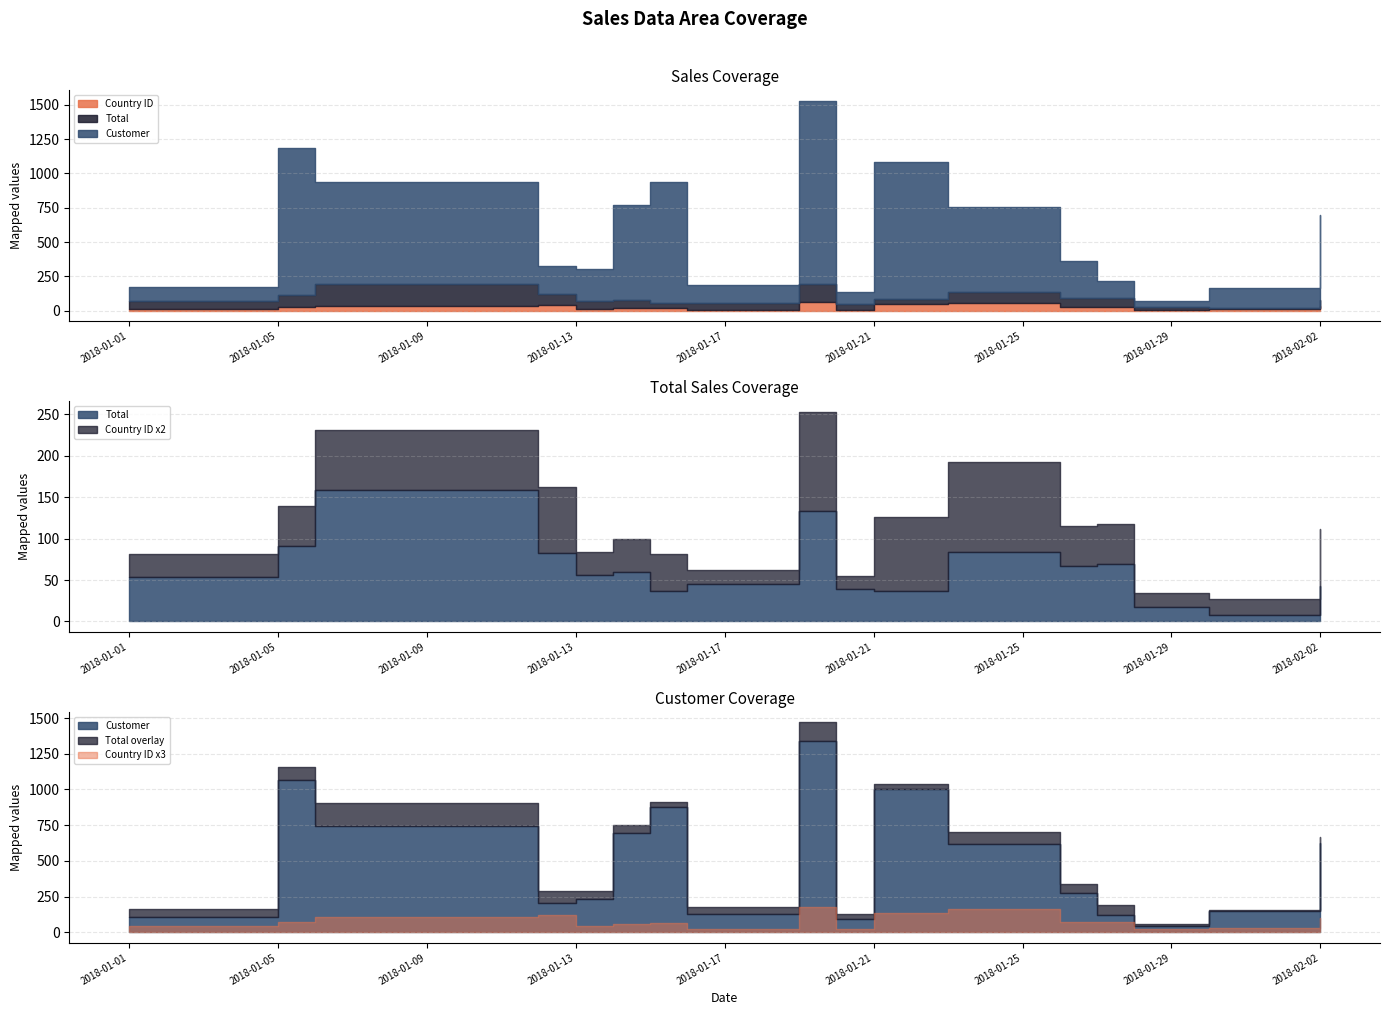

Which series has the widest spread of values?

Customer